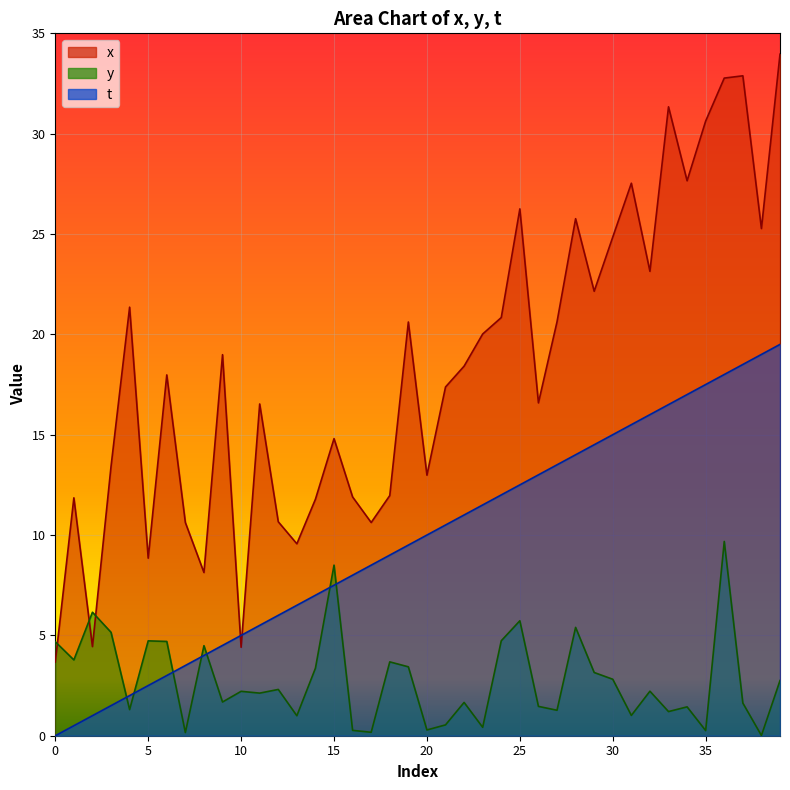

Reading left to right, list all the values displayed in this chart.

x: 0=3.7	1=11.9	2=4.4	3=13.4	4=21.4	5=8.8	6=18.0	7=10.6	8=8.1	9=19.0	10=4.4	11=16.5	12=10.7	13=9.6	14=11.8	15=14.8	16=11.9	17=10.6	18=12.0	19=20.6	20=13.0	21=17.4	22=18.4	23=20.0	24=20.8	25=26.3	26=16.6	27=20.6	28=25.8	29=22.1	30=24.8	31=27.5	32=23.1	33=31.3	34=27.7	35=30.6	36=32.8	37=32.9	38=25.3	39=34.0
y: 0=4.7	1=3.8	2=6.2	3=5.2	4=1.3	5=4.7	6=4.7	7=0.2	8=4.5	9=1.7	10=2.2	11=2.1	12=2.3	13=1.0	14=3.4	15=8.5	16=0.3	17=0.2	18=3.7	19=3.4	20=0.3	21=0.5	22=1.7	23=0.4	24=4.7	25=5.7	26=1.5	27=1.3	28=5.4	29=3.2	30=2.8	31=1.0	32=2.2	33=1.2	34=1.4	35=0.3	36=9.7	37=1.6	38=0.0	39=2.7
t: 0=0.0	1=0.5	2=1.0	3=1.5	4=2.0	5=2.5	6=3.0	7=3.5	8=4.0	9=4.5	10=5.0	11=5.5	12=6.0	13=6.5	14=7.0	15=7.5	16=8.0	17=8.5	18=9.0	19=9.5	20=10.0	21=10.5	22=11.0	23=11.5	24=12.0	25=12.5	26=13.0	27=13.5	28=14.0	29=14.5	30=15.0	31=15.5	32=16.0	33=16.5	34=17.0	35=17.5	36=18.0	37=18.5	38=19.0	39=19.5